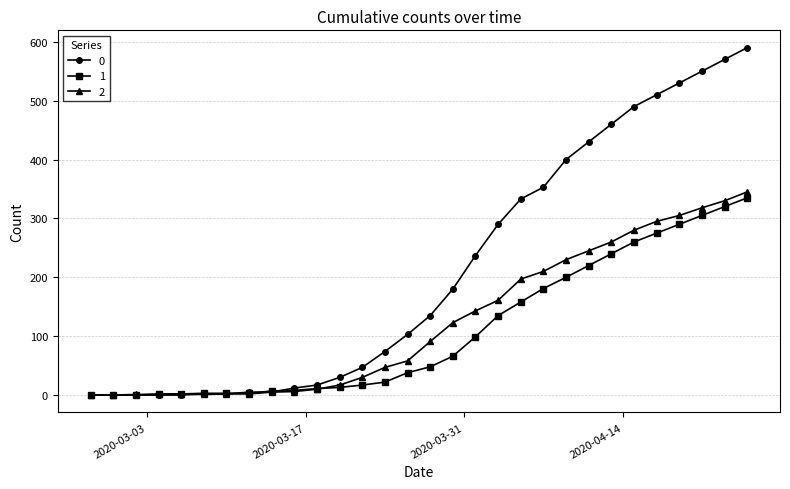

How many distinct data groups are displayed?

3